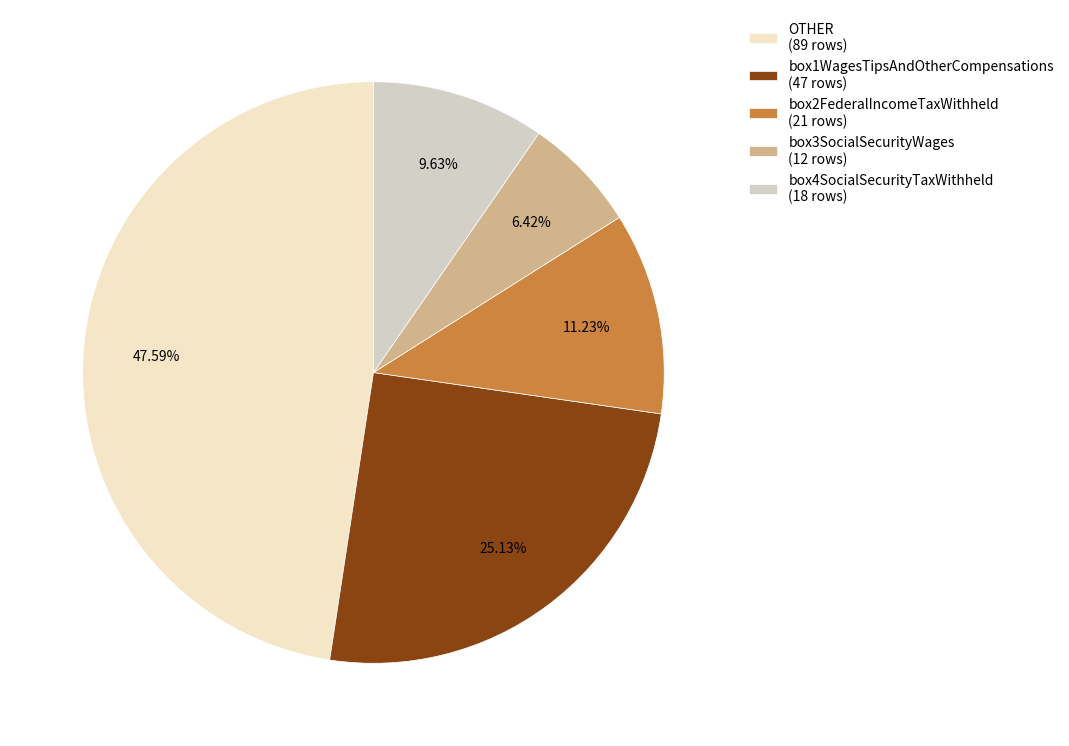

How many segments does this pie chart have?

5